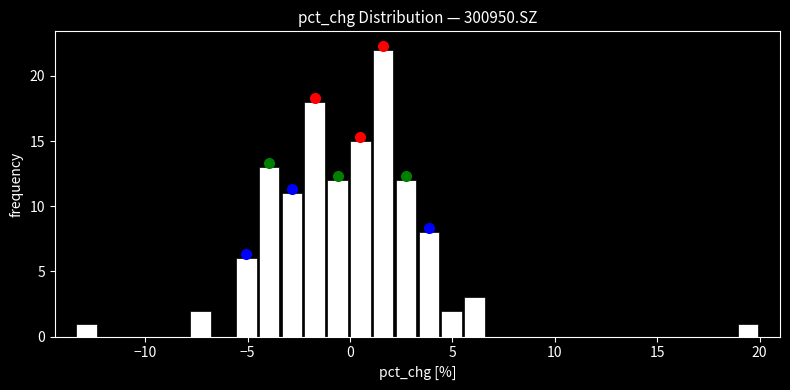

Around what value on the x-axis is the tallest bar? Give the approximate position of its centre, as read against the axis.

1.5